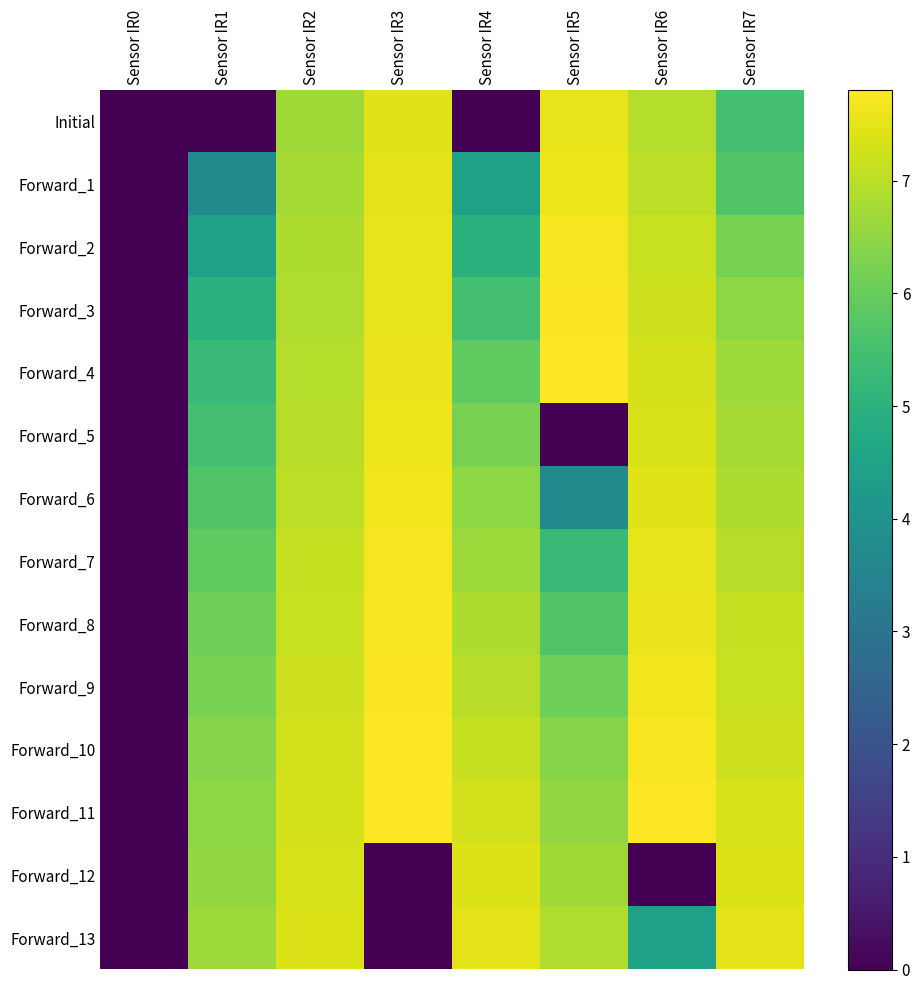

At which category is the sum across all series the highest?

Sensor IR2